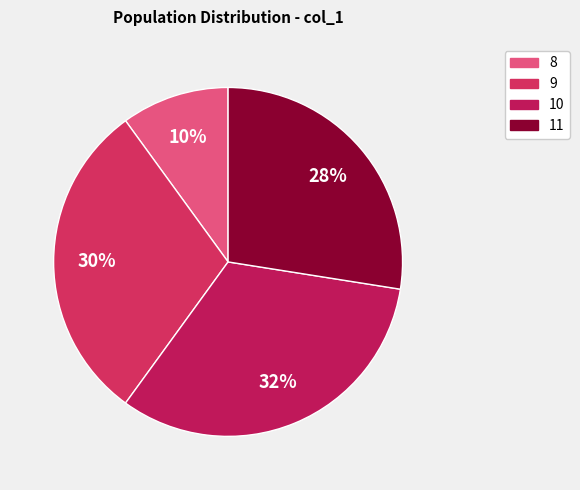

To the nearest percent, what portion does 8 represent?

10%